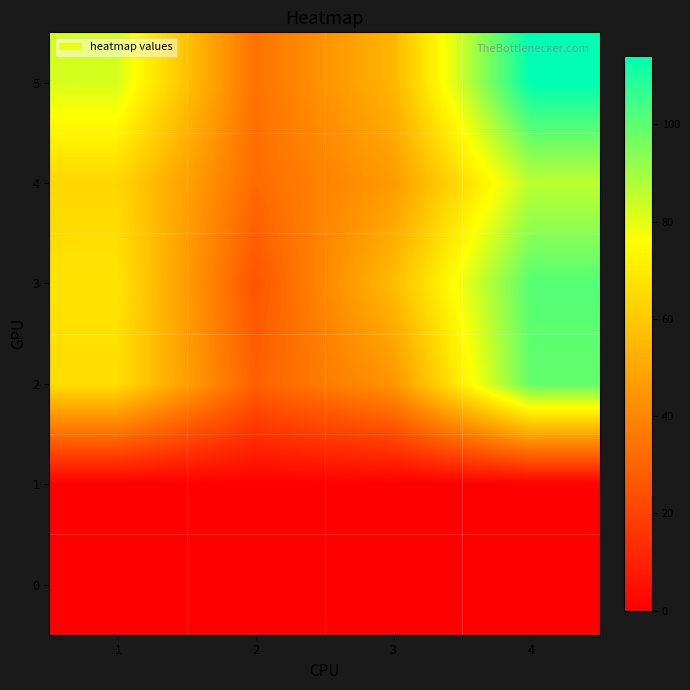

Which series has the widest spread of values?

5